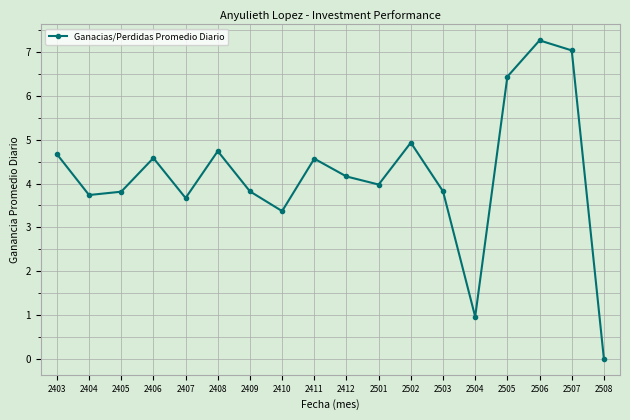

The chart shows a value of 4.4 at 2508. True or false?

False